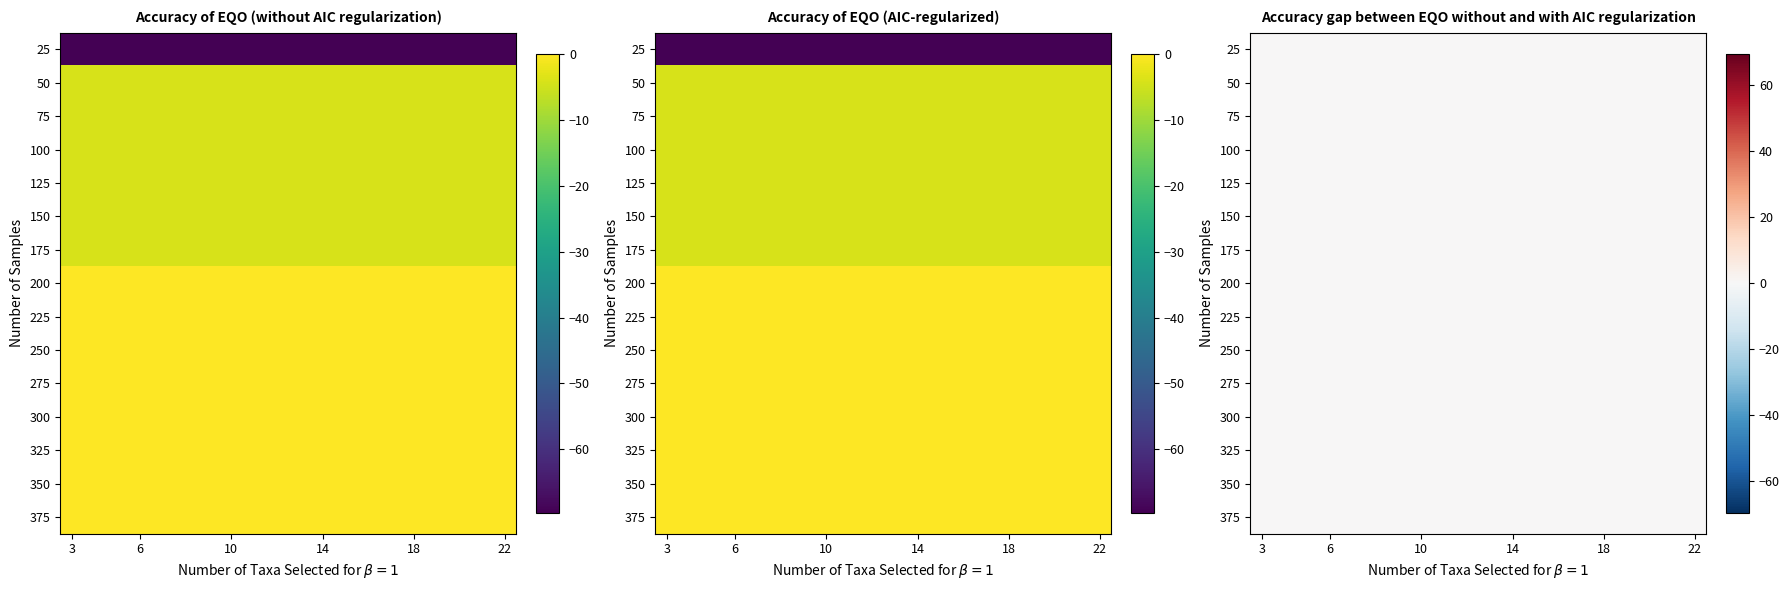

At how many categories does at least one series exceed -26?

20